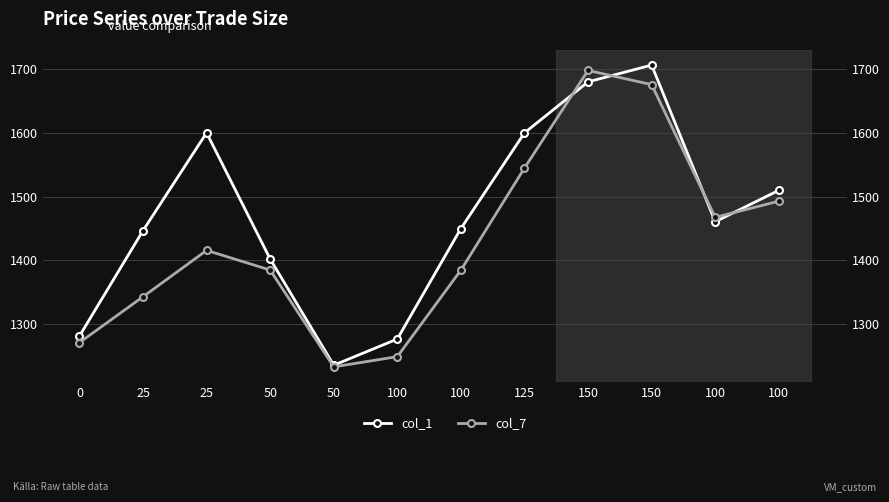

Is the value of col_1 at 25 greater than the value of col_7 at 100?

Yes